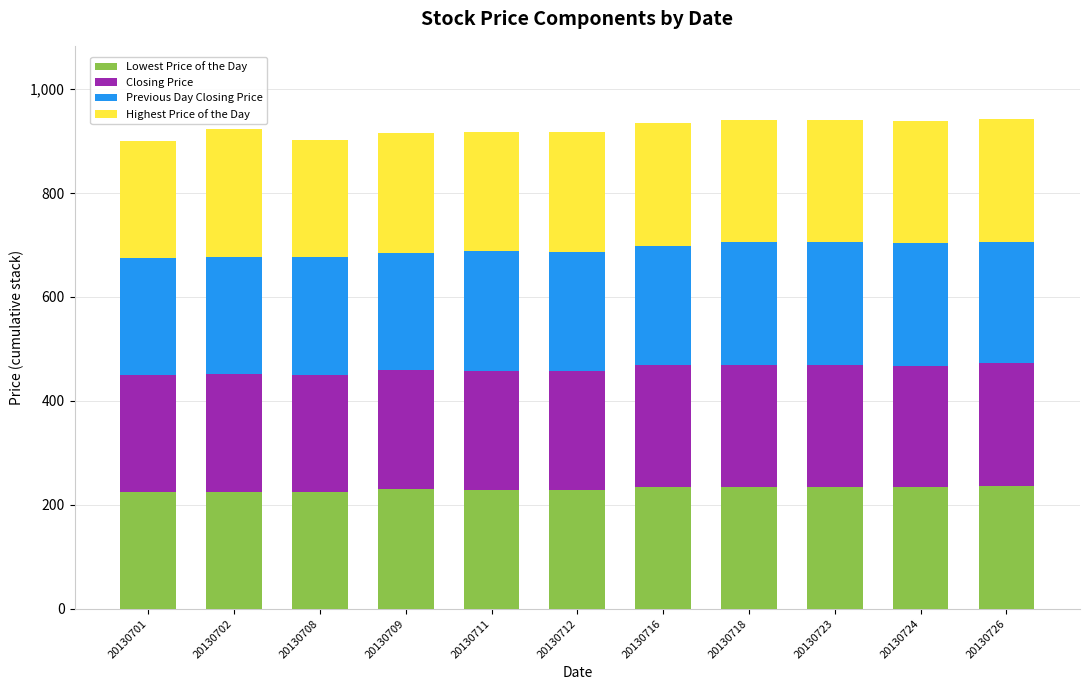

What is the total value across all series at 20130711?

918